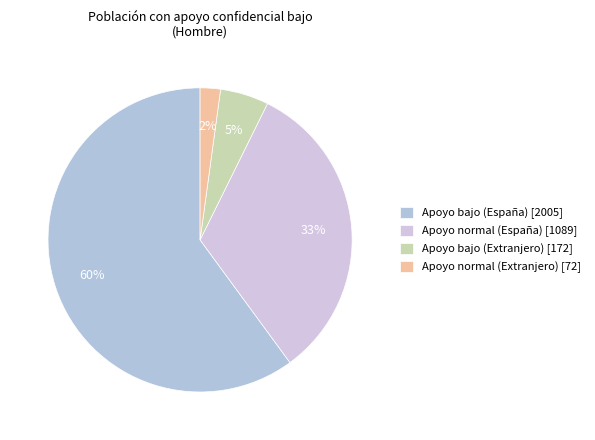

Does Apoyo normal (España) represent more than half of the total?

No